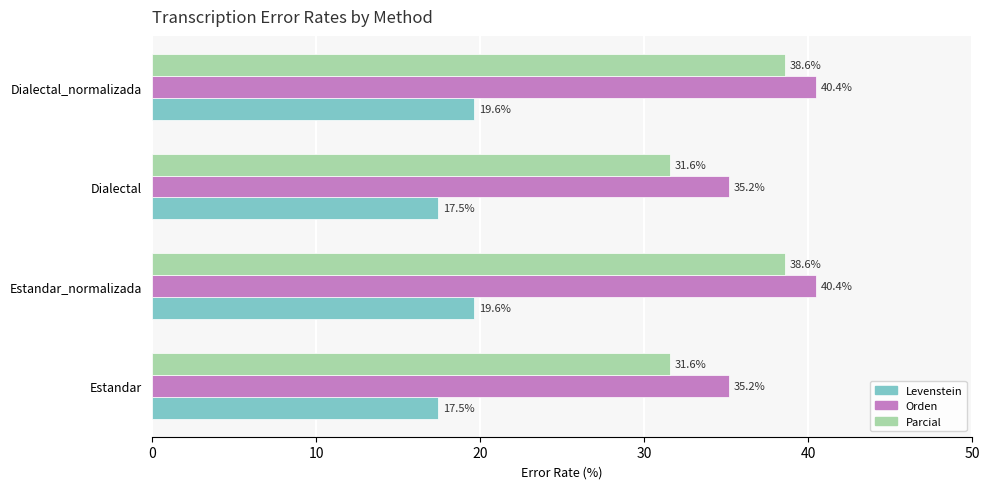

Which series has the largest total across all categories?

Orden